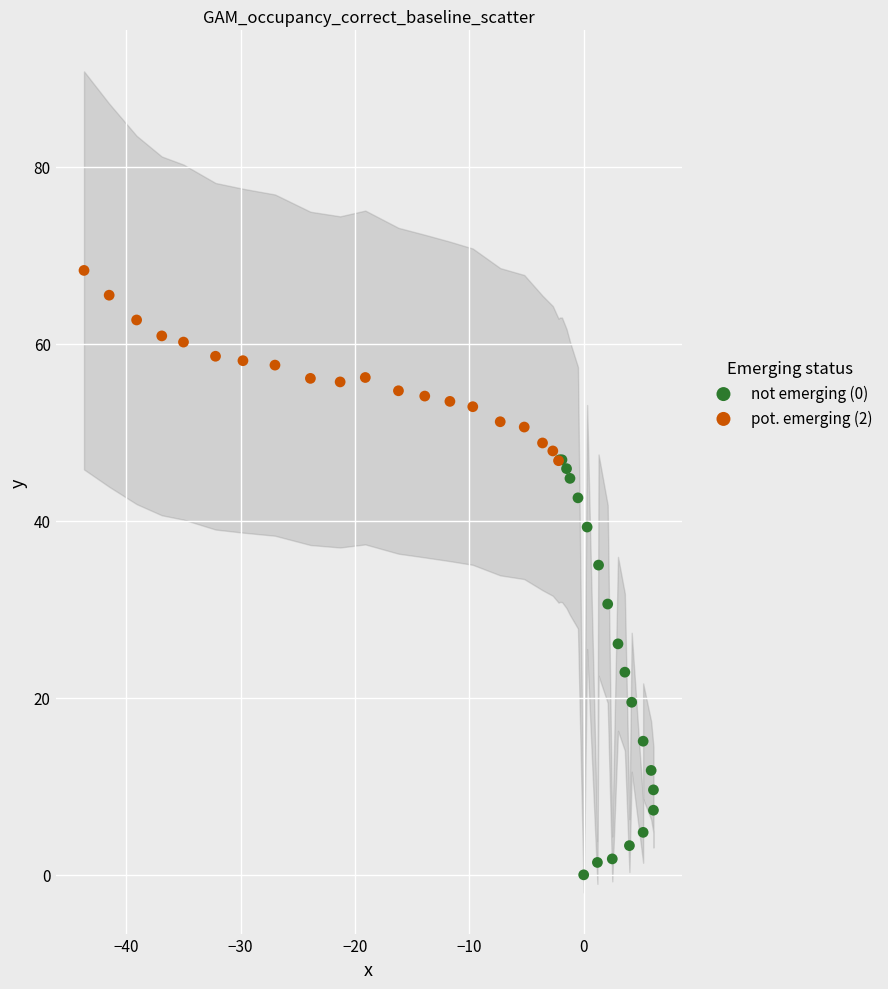

Which series reaches the maximum Y coordinate?

pot. emerging (2)